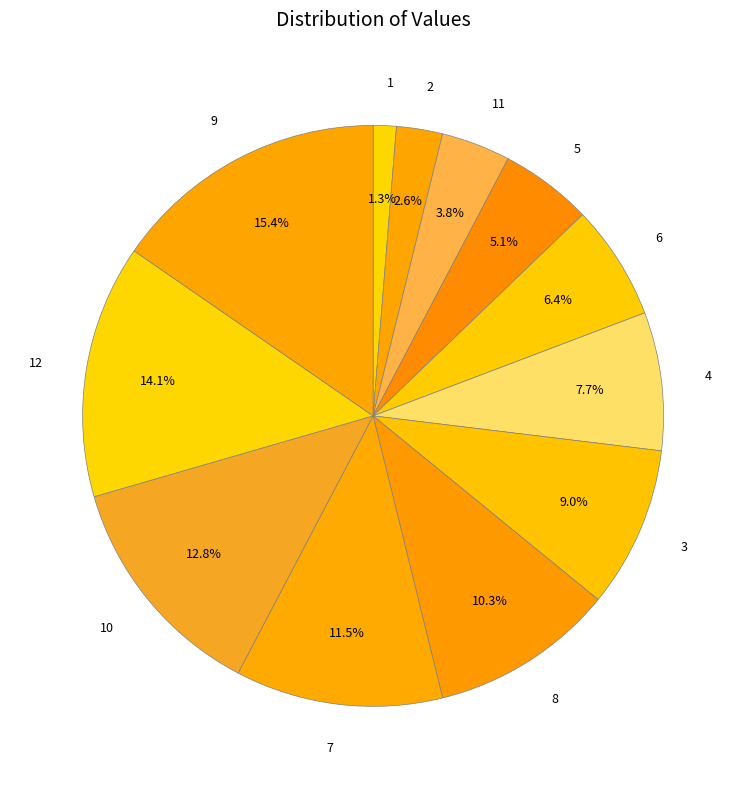

Does 12 account for over 50% of the chart?

No